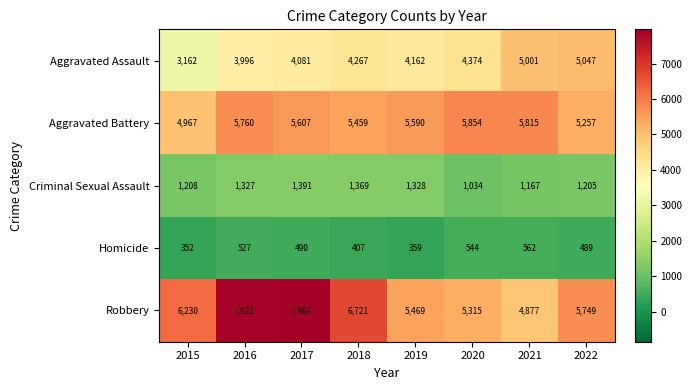

The Criminal Sexual Assault series shows 1369 at 2018. True or false?

True